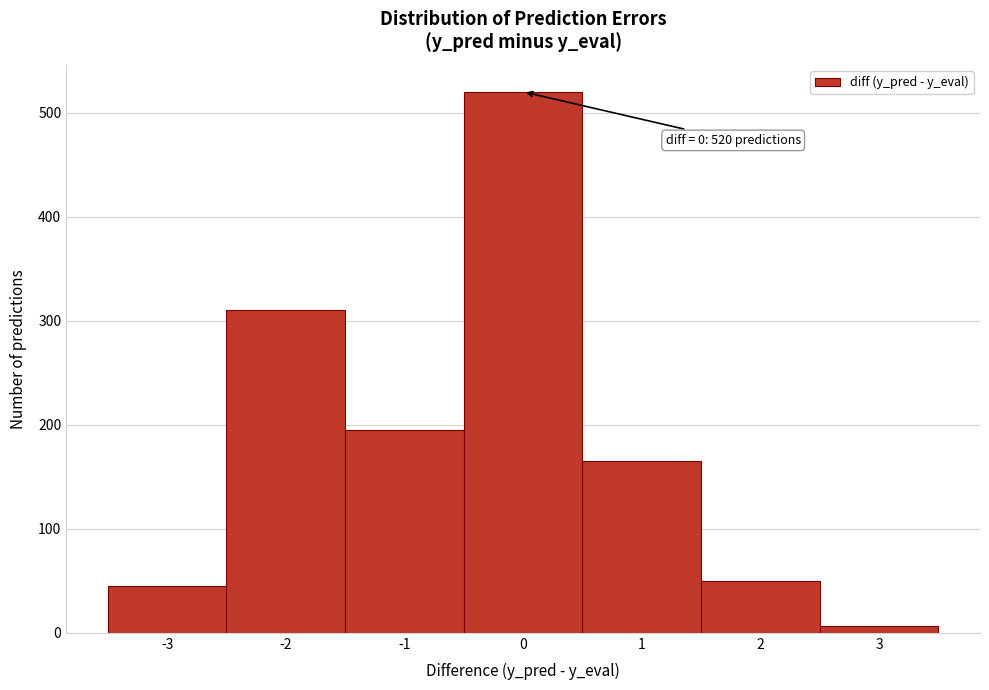

Which range on the x-axis has the tallest bar?

-0.5 to 0.5